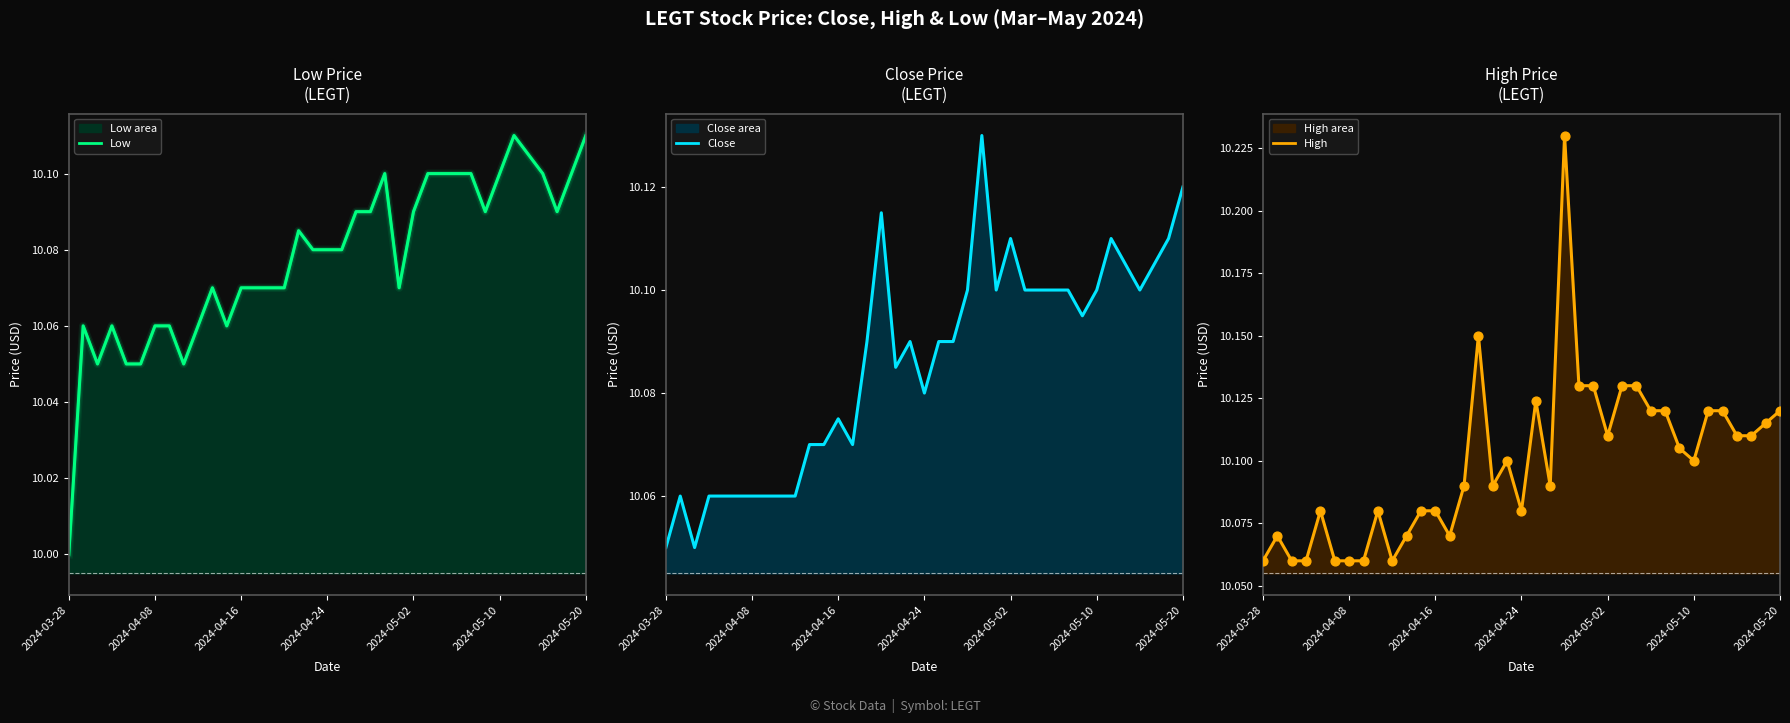

Which series contains the lowest Y value?

Low line